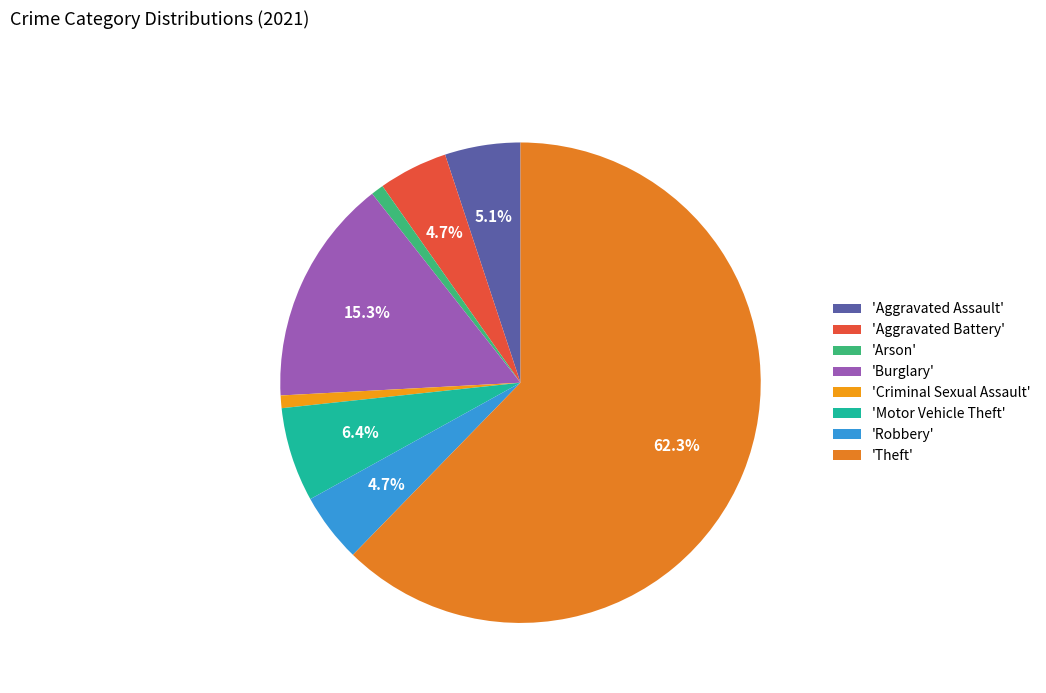

How many slices are in this pie chart?

8